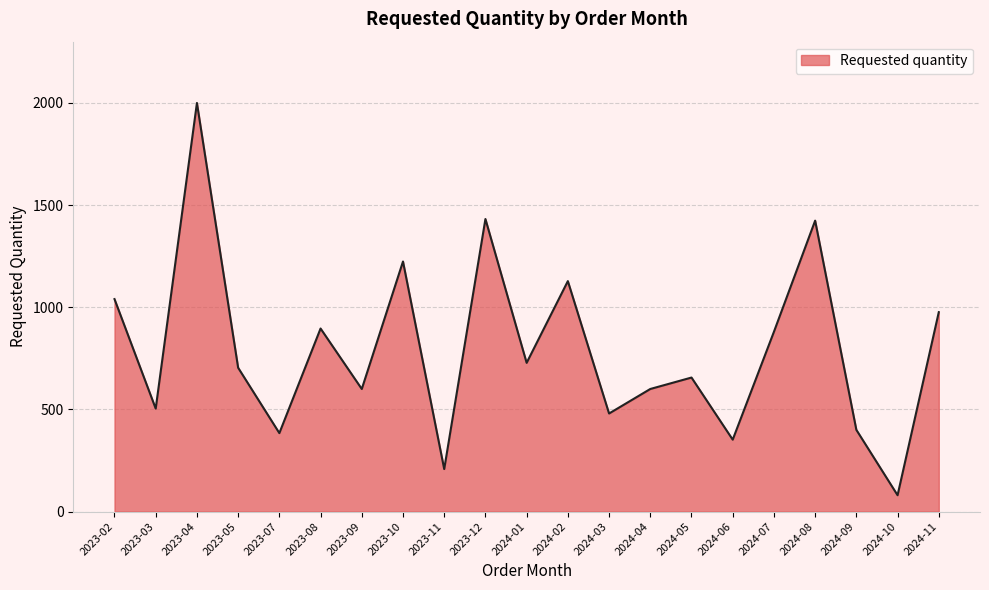

Where is the first local minimum?

2023-03